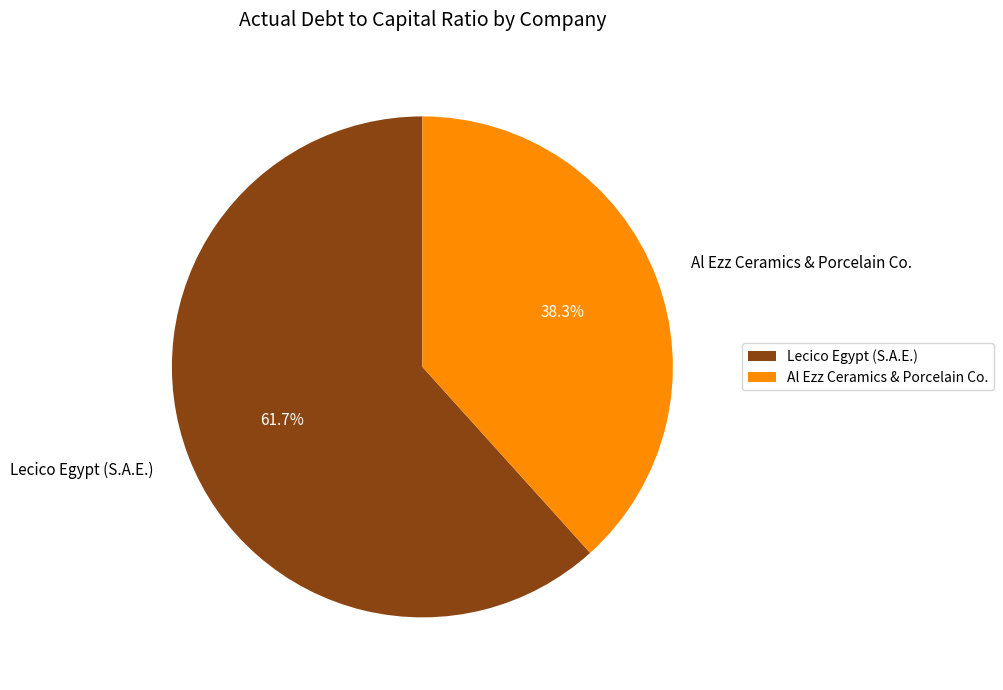

What is the majority slice?

Lecico Egypt (S.A.E.)